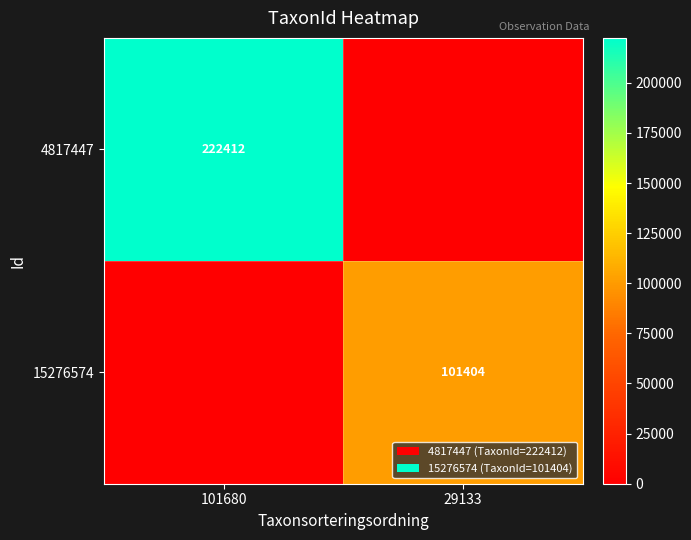

The 4817447 series shows 222412 at 101680. True or false?

True